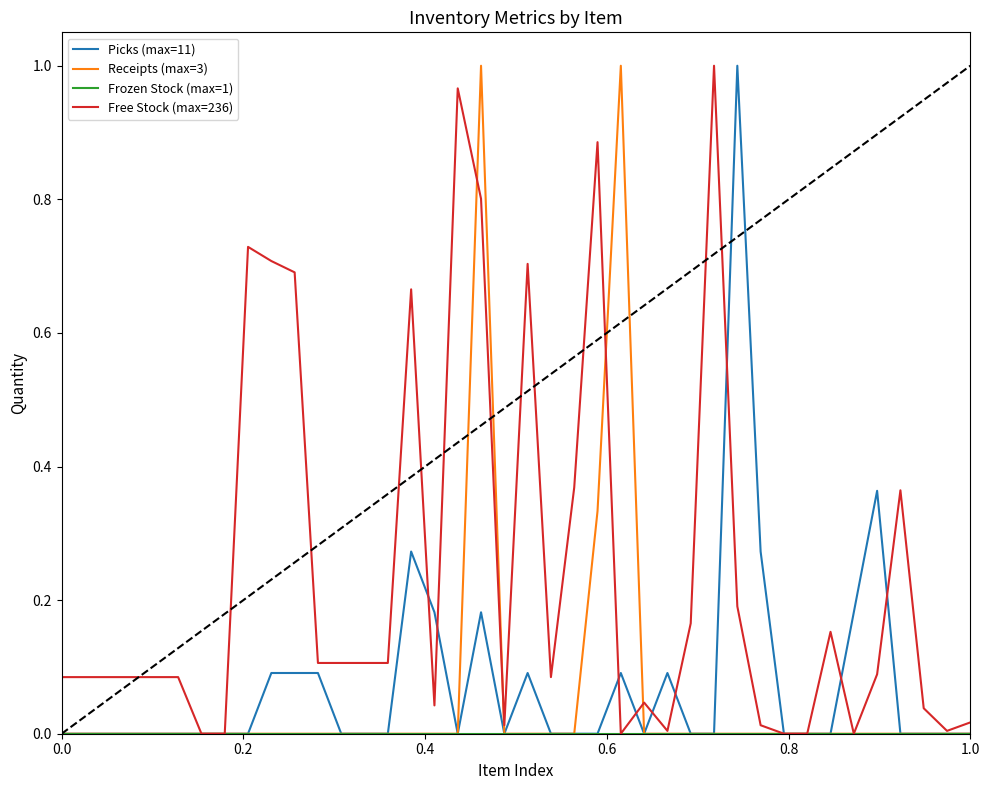

Which series has the largest total across all categories?

Free Stock (max=236)